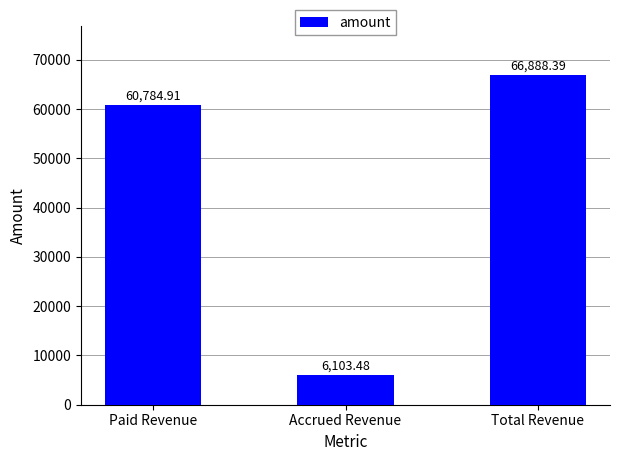

Which label corresponds to the smallest value in the chart?

Accrued Revenue